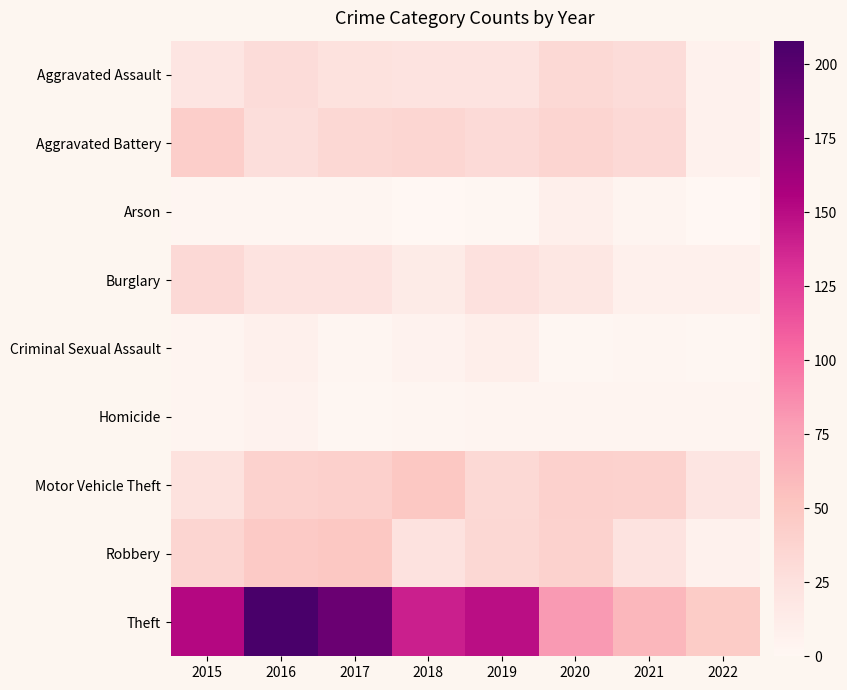

How many series are shown in this chart?

9